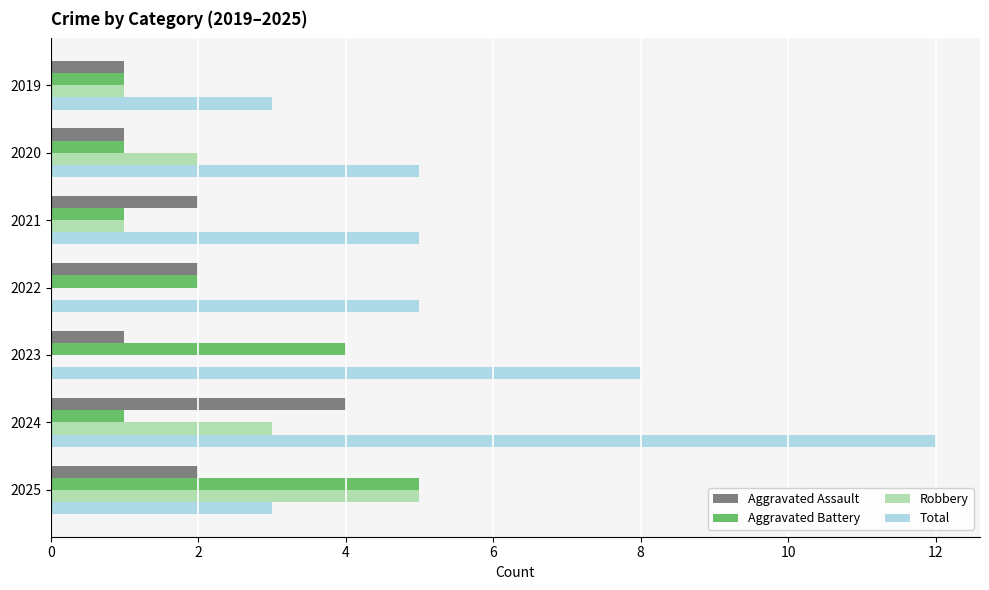

What is the average value of the Total series?

6